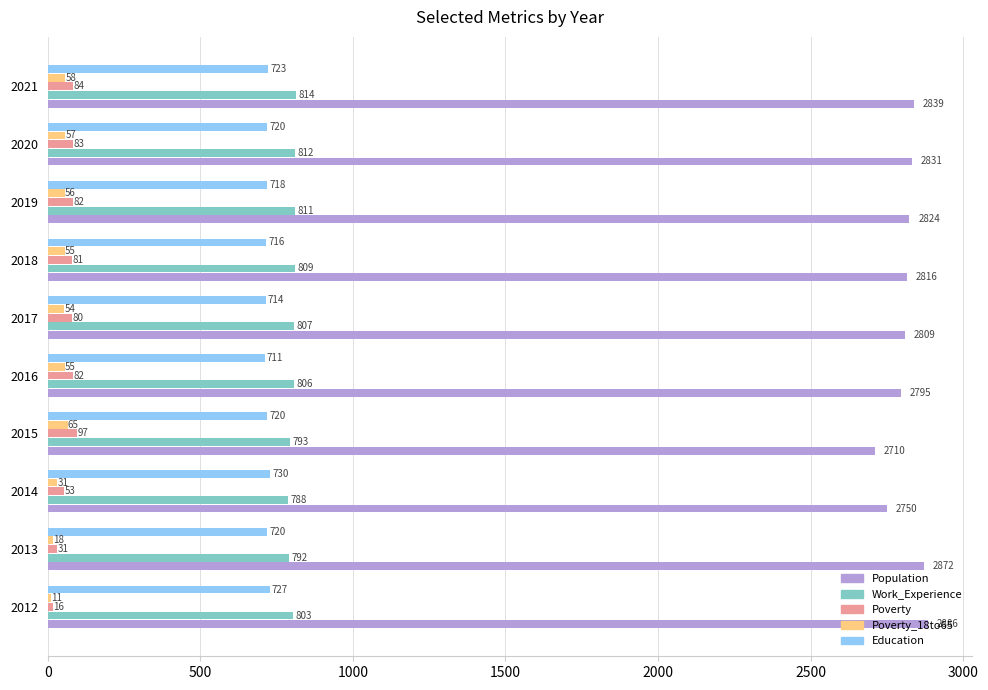

What are all the series names shown in the legend?

Population, Work_Experience, Poverty, Poverty_18to65, Education